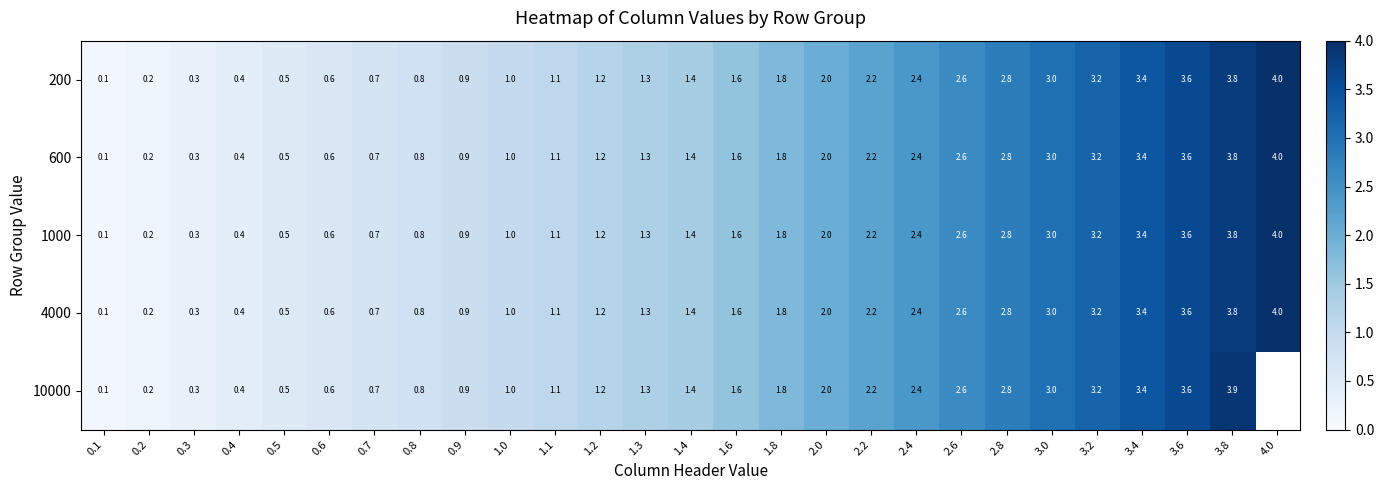

Which category has the lowest value in the 200 series?

0.1